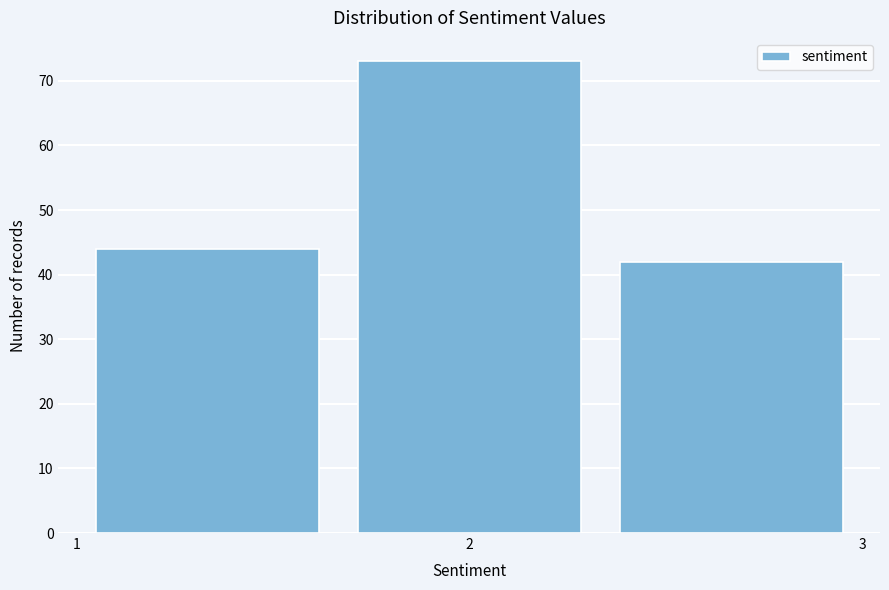

Which range on the x-axis has the tallest bar?

1.7 to 2.3